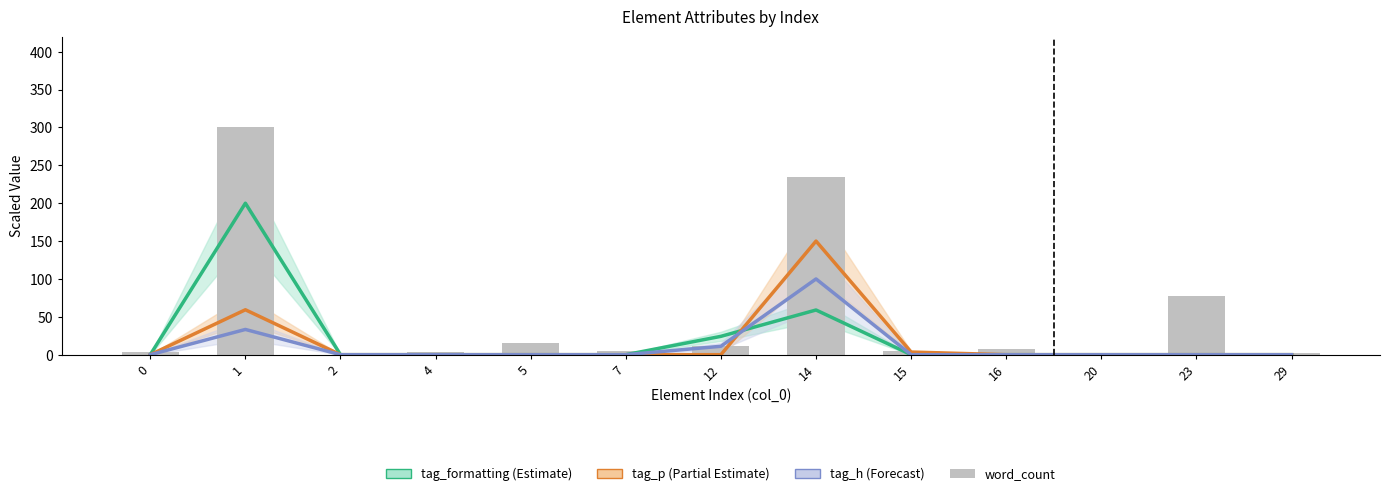

Between 2 and 5, which is larger?

2